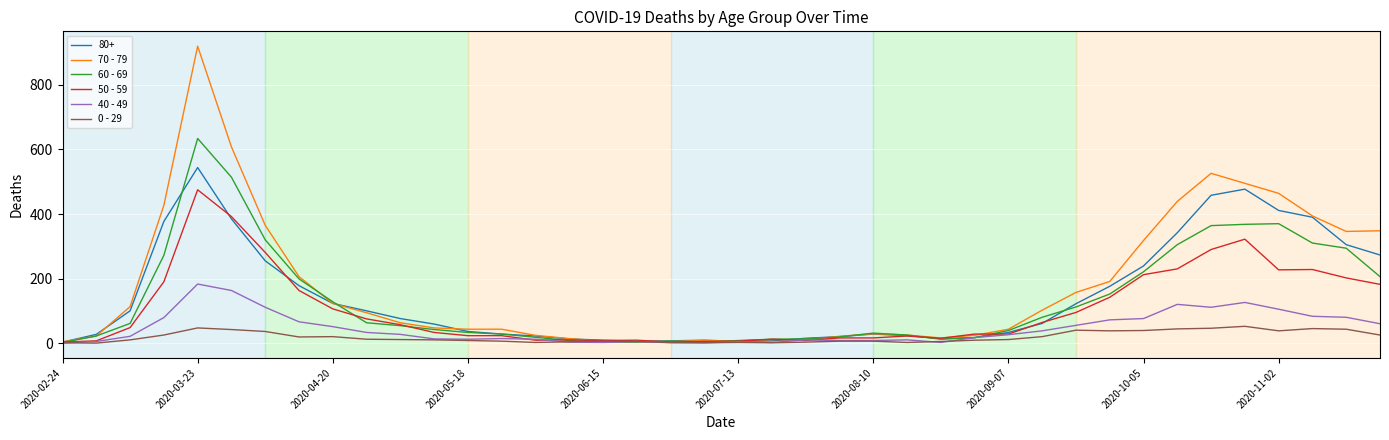

Which series has the largest range (max minus min)?

70 - 79